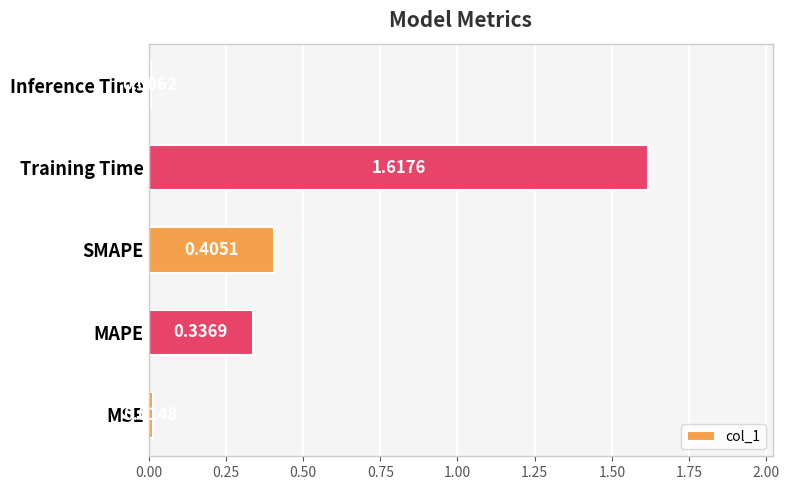

What is the change in value from MAPE to Training Time?

+1.3